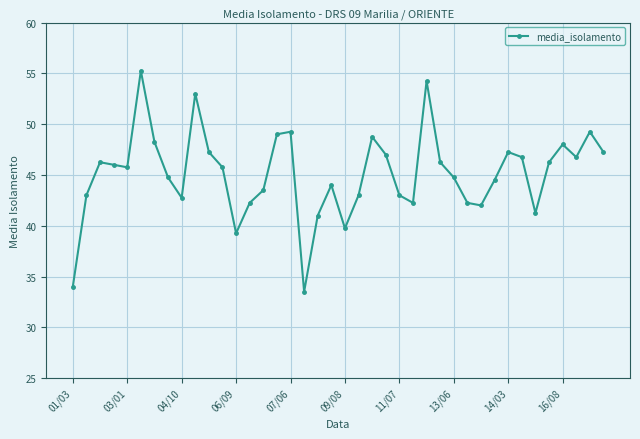

True or false: there are more than 1 points higher than both neighbors.

True